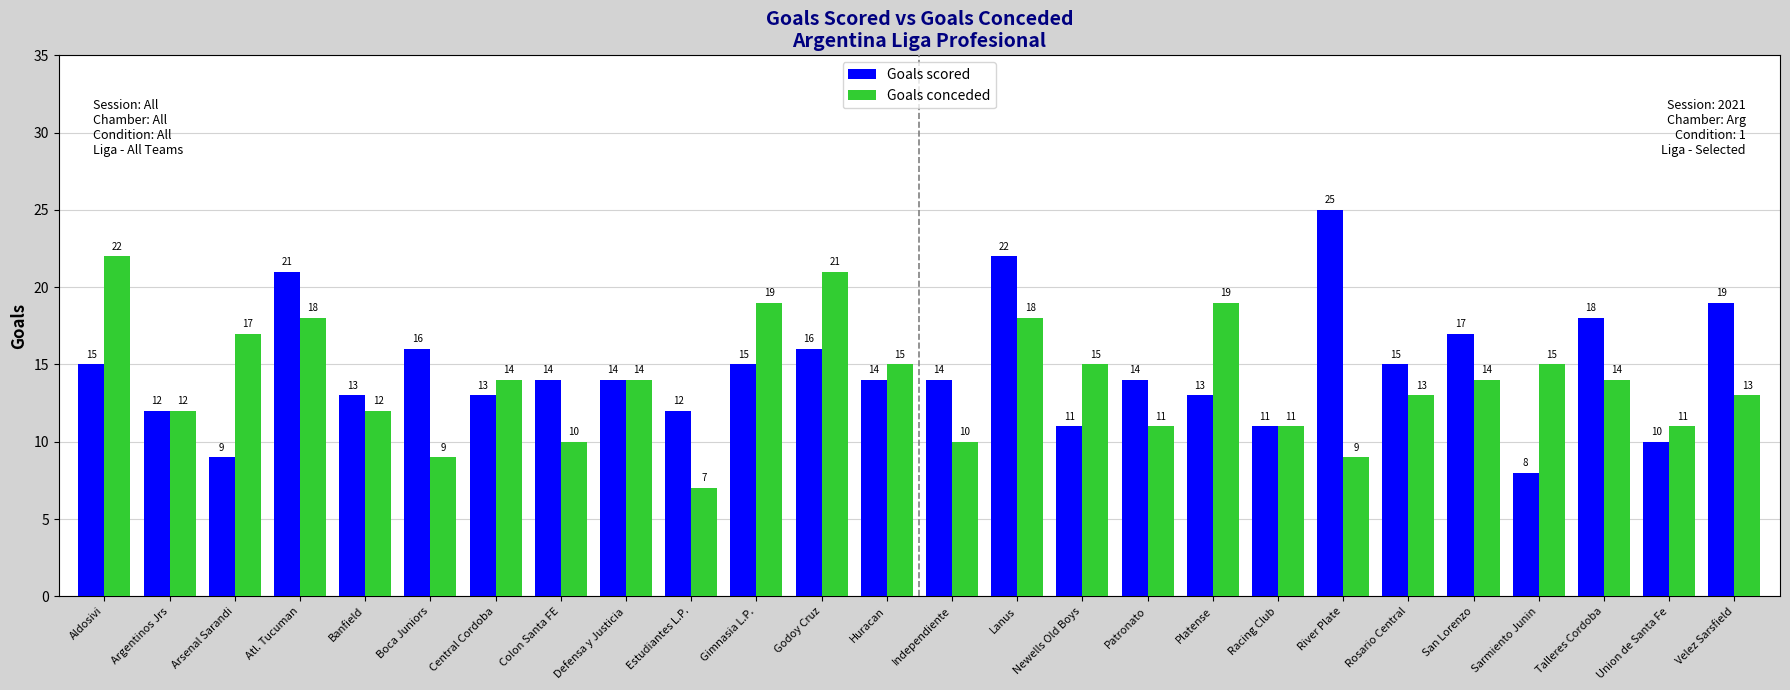

Rank the series by their average value, from highest to lowest.

Goals scored, Goals conceded